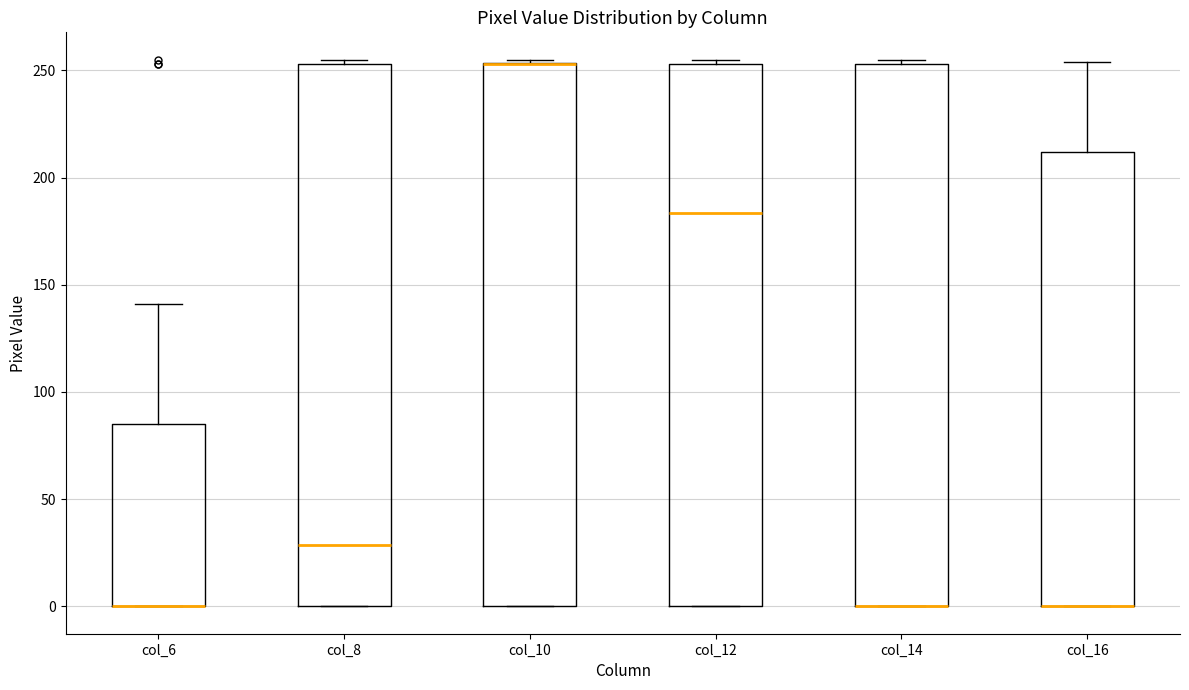

Reading left to right, transcribe this box plot: for each box, give where its median line is, the range the box spans, and where its two whiskers end, as read against the y-axis. The values are not printed on the chart, so give them approximately, as read against the axis.

col_6: median 0 (drawn on the box's lower edge), box 0 to 85, whiskers 0 to 140
col_8: median 30, box 0 to 255, whiskers 0 to 255 (just above the box's upper edge)
col_10: median 255 (drawn on the box's upper edge), box 0 to 255, whiskers 0 to 255 (just above the box's upper edge)
col_12: median 185, box 0 to 255, whiskers 0 to 255 (just above the box's upper edge)
col_14: median 0 (drawn on the box's lower edge), box 0 to 255, whiskers 0 to 255 (just above the box's upper edge)
col_16: median 0 (drawn on the box's lower edge), box 0 to 210, whiskers 0 to 255